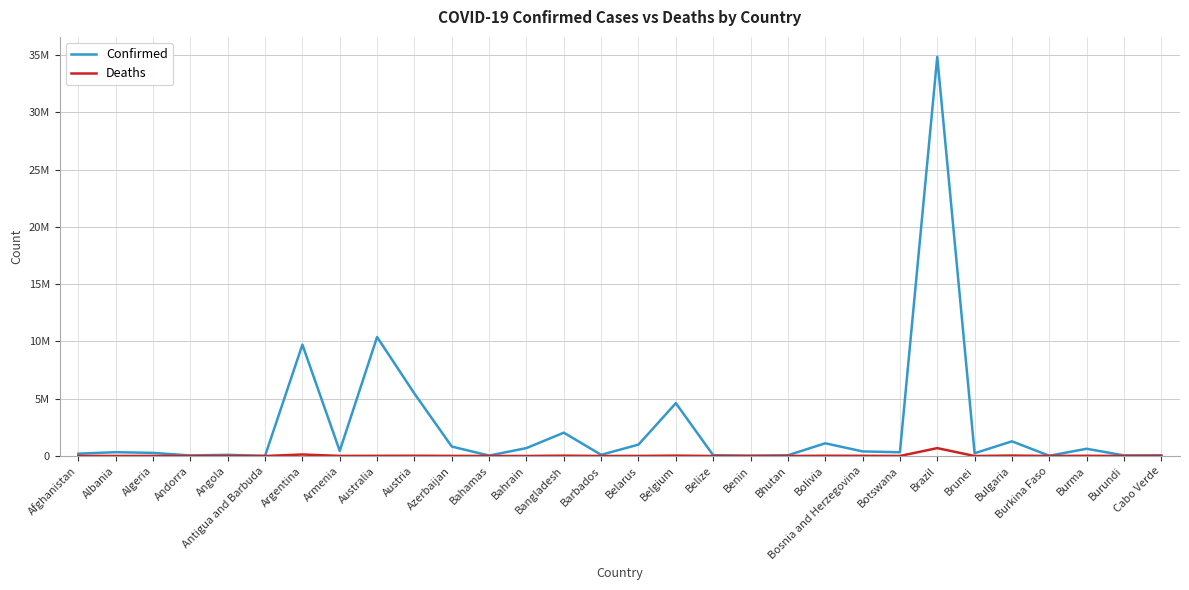

What is the difference between the Deaths values at Armenia and Albania?

5116